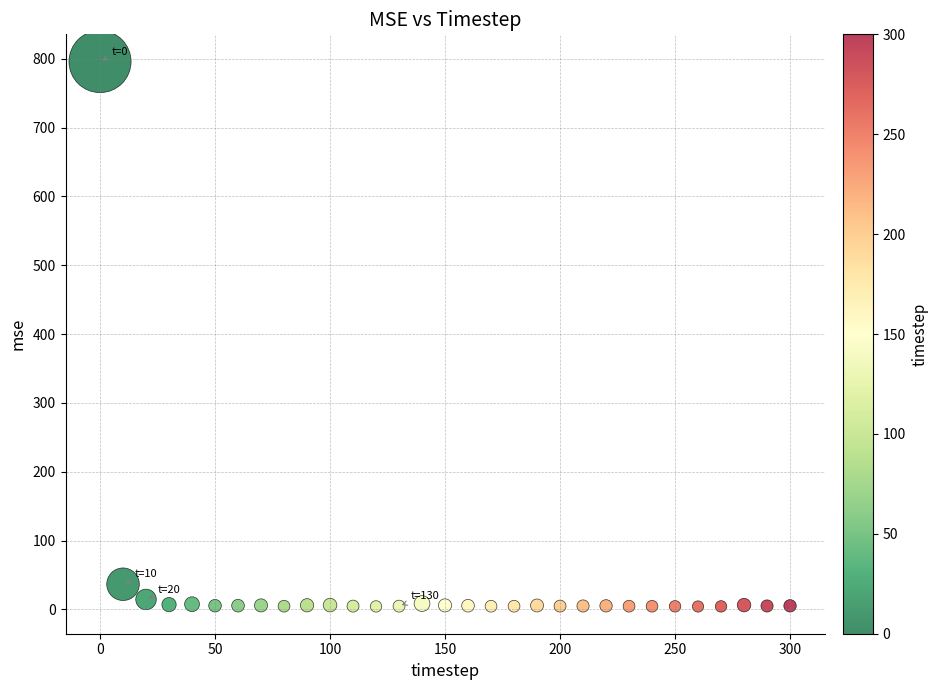

What is the range of X values (max minus min)?

300.0